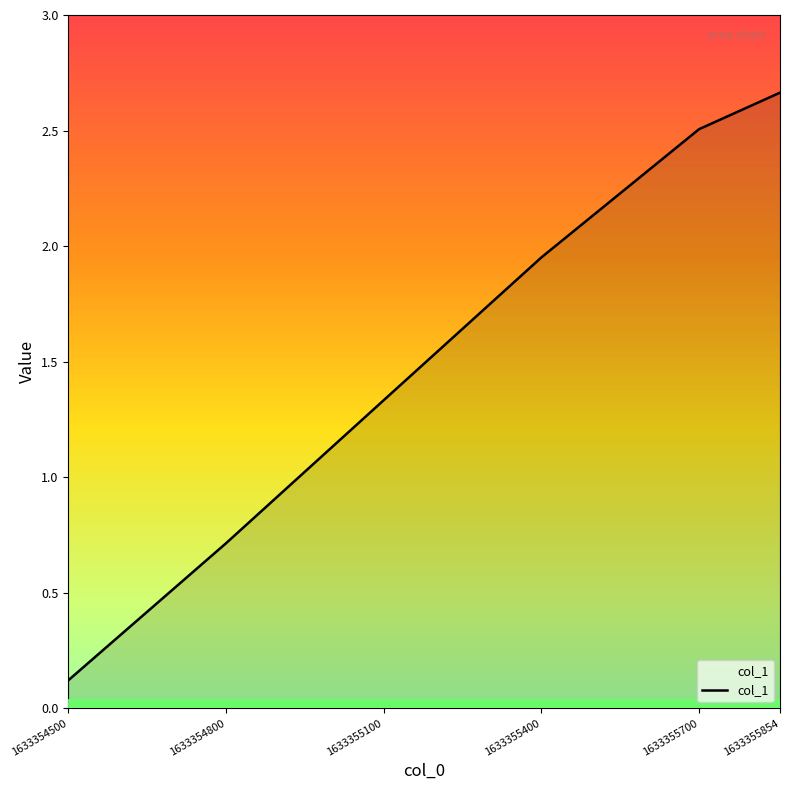

Between 1633355400 and 1633354800, which is larger?

1633355400